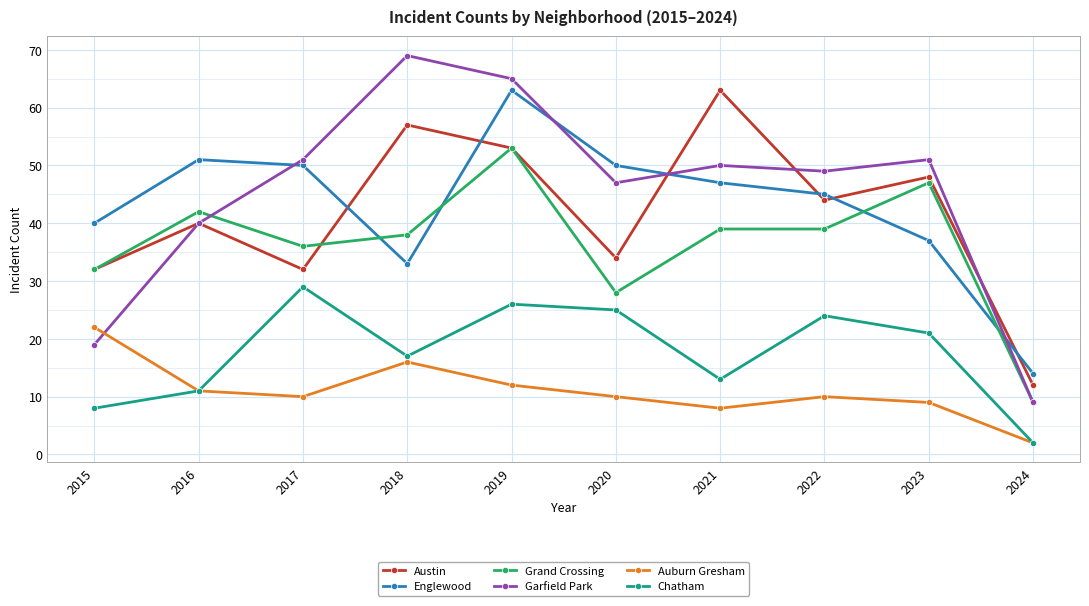

True or false: Englewood and Chatham intersect in this chart.

False